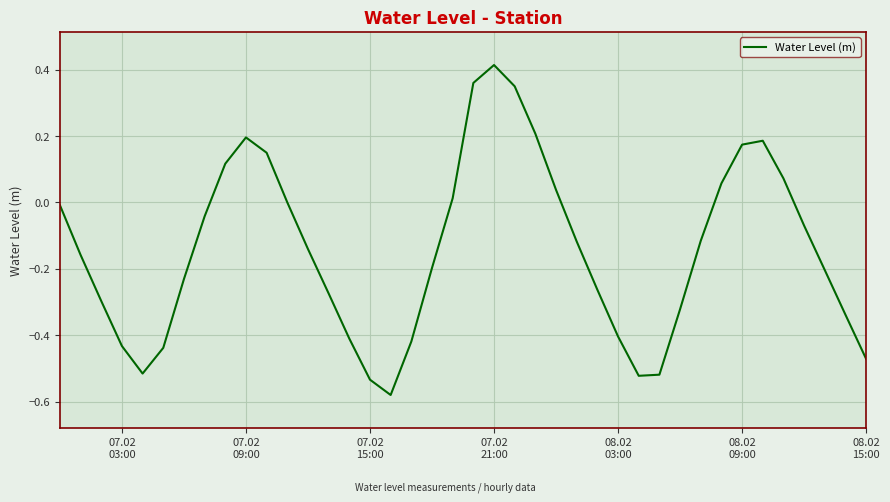

What is the minimum value shown in the chart?

-0.6